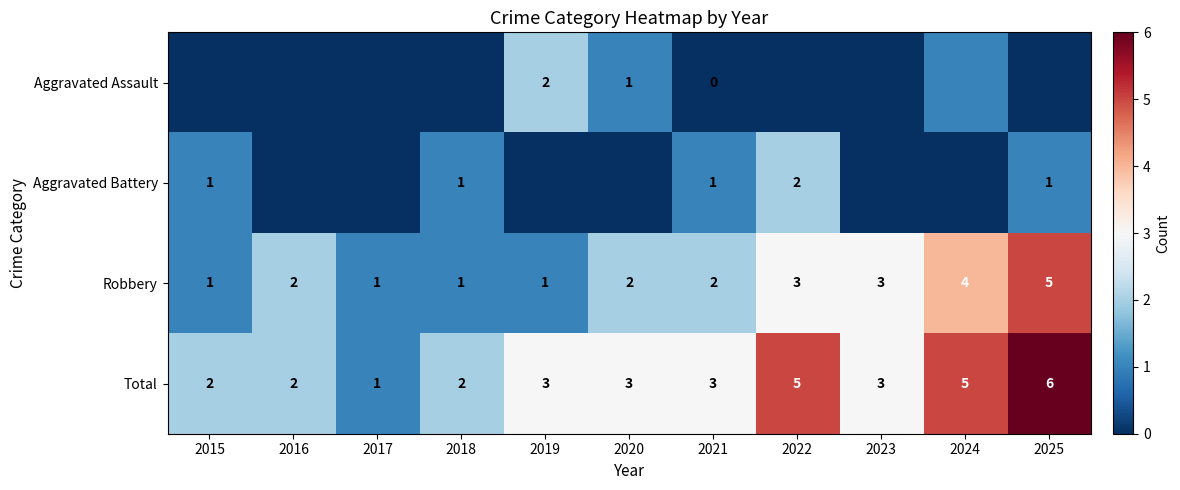

What is the difference between the maximum and minimum values in the row_3 series?

5